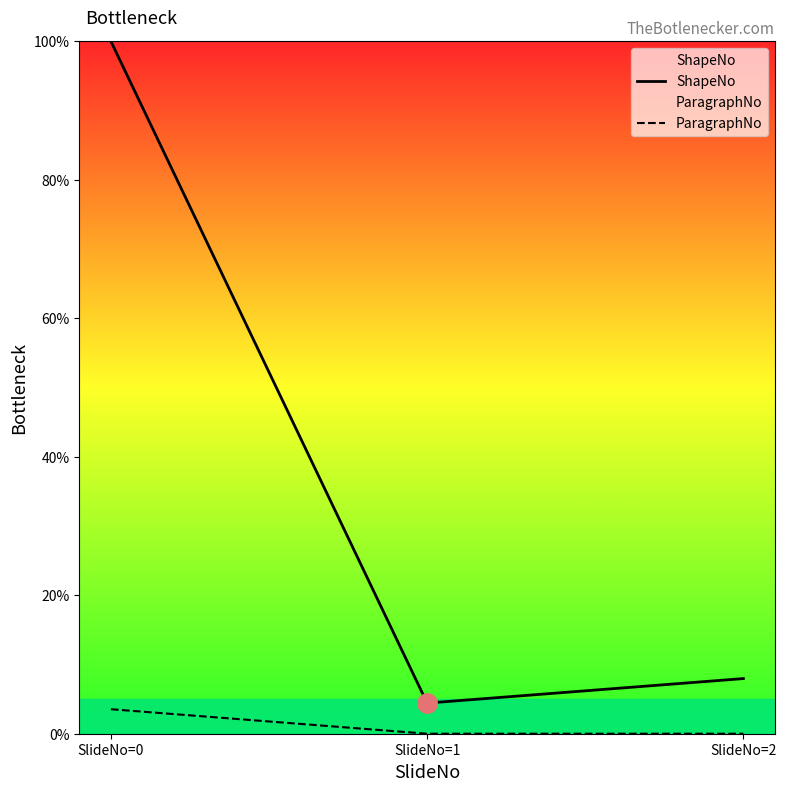

Reading left to right, what are all the values shown in this chart?

ShapeNo: SlideNo=0=100.0	SlideNo=1=4.4	SlideNo=2=8.0
ParagraphNo: SlideNo=0=3.5	SlideNo=1=0.0	SlideNo=2=0.0